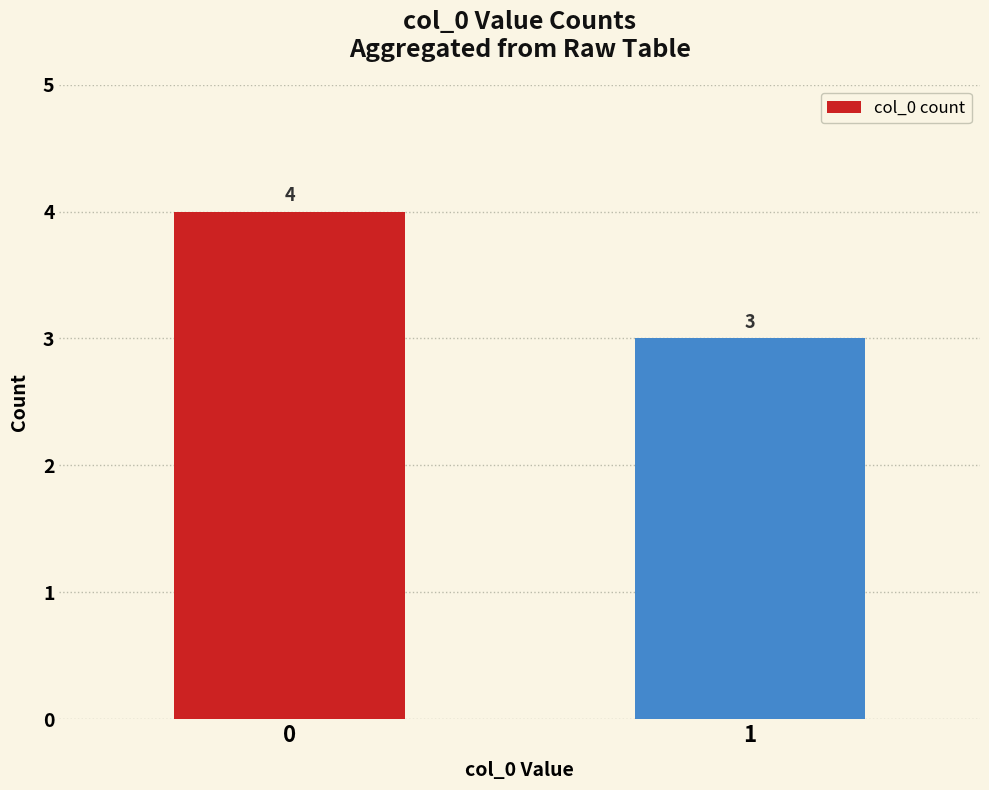

Are the bars horizontal?

No